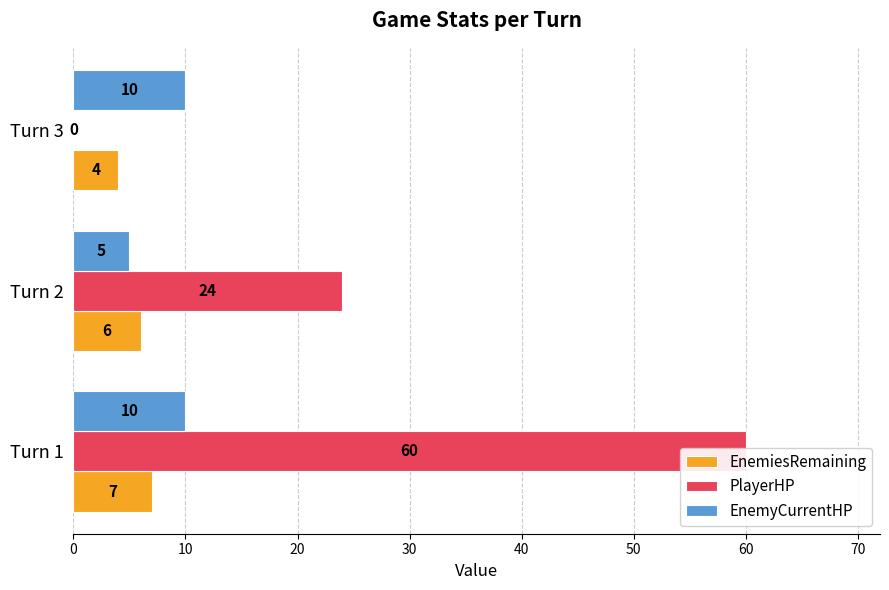

What is the approximate value of EnemyCurrentHP at Turn 3?

10